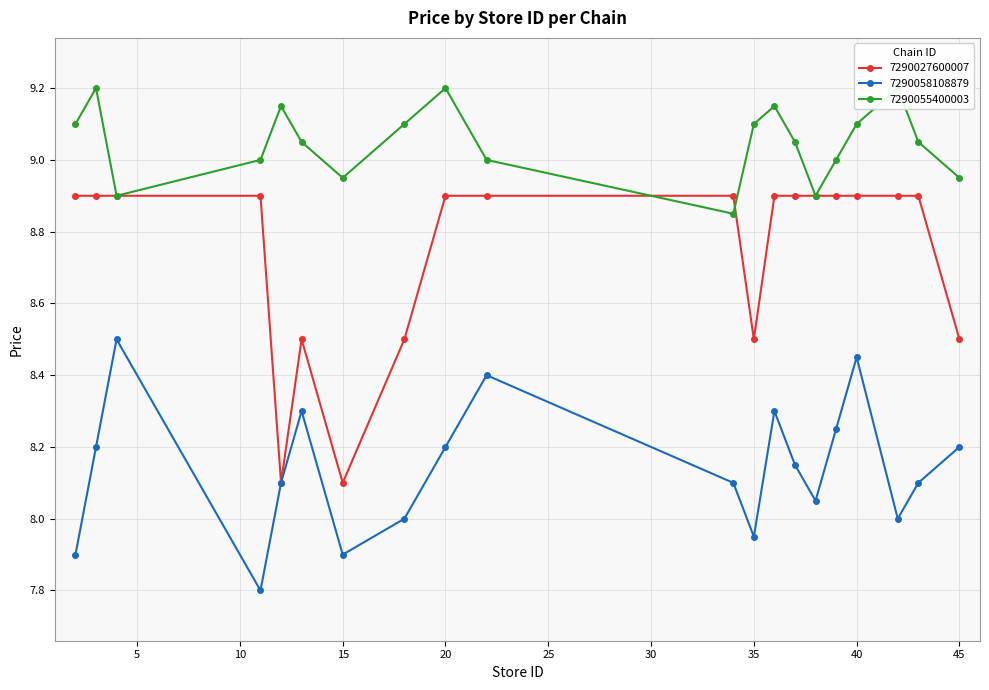

True or false: 7290058108879 has a value of 7.8 at 11.

True